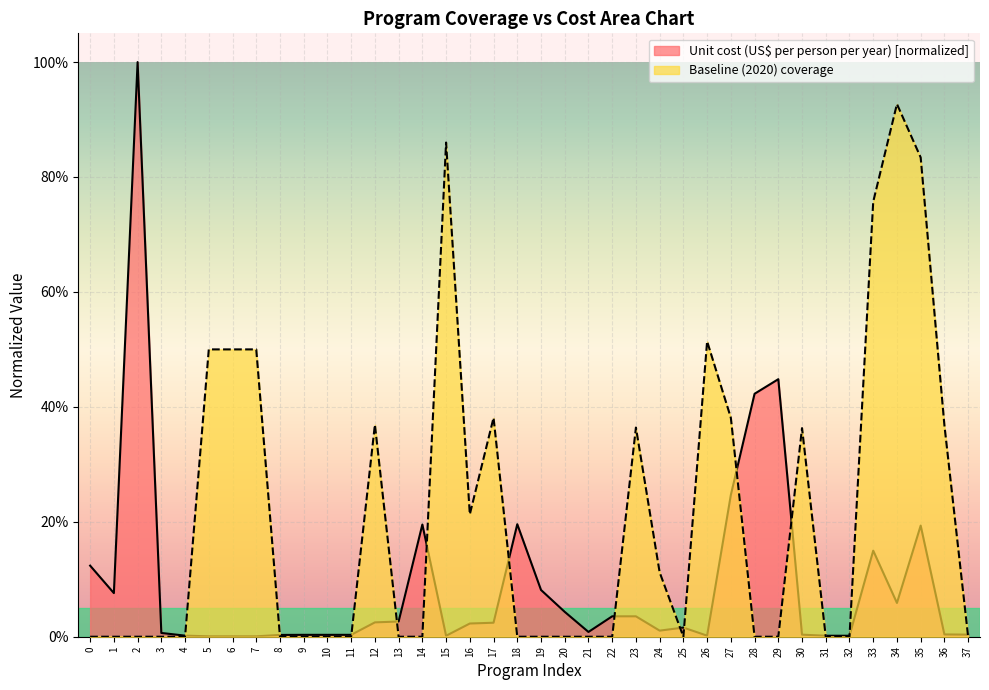

In Baseline (2020) coverage, how many points are lower than both neighbors (excluding endpoints)?

2